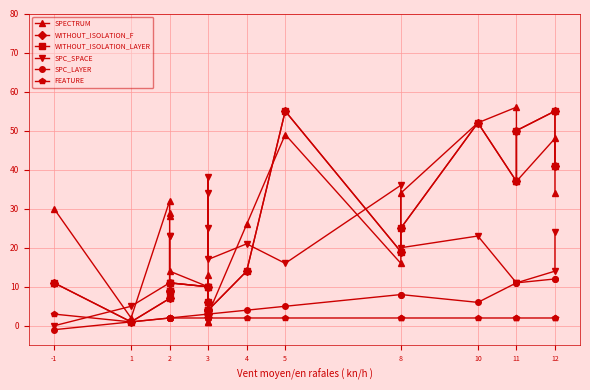

What is the value of the SPC_LAYER point at the 17th from the left?

6